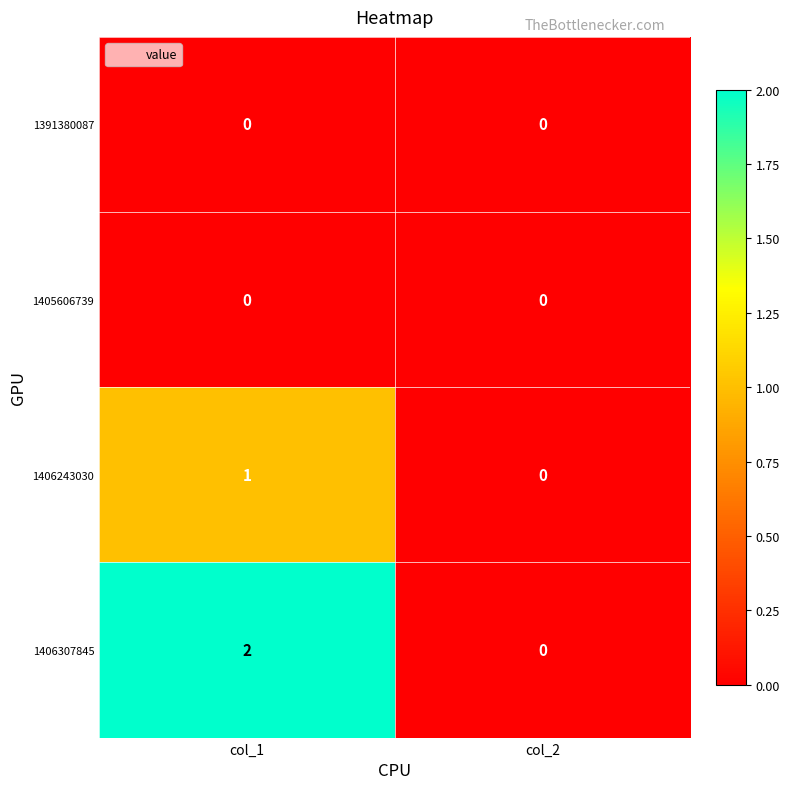

Where is 1406243030 nearest to the value 0?

col_2